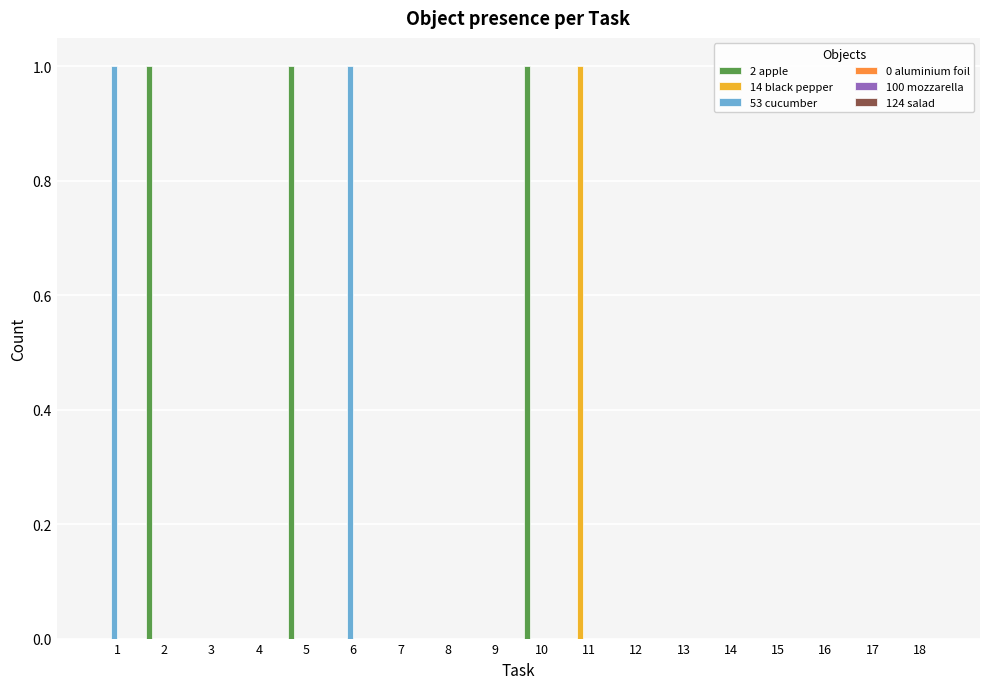

What is the sum of all 2 apple values?

3